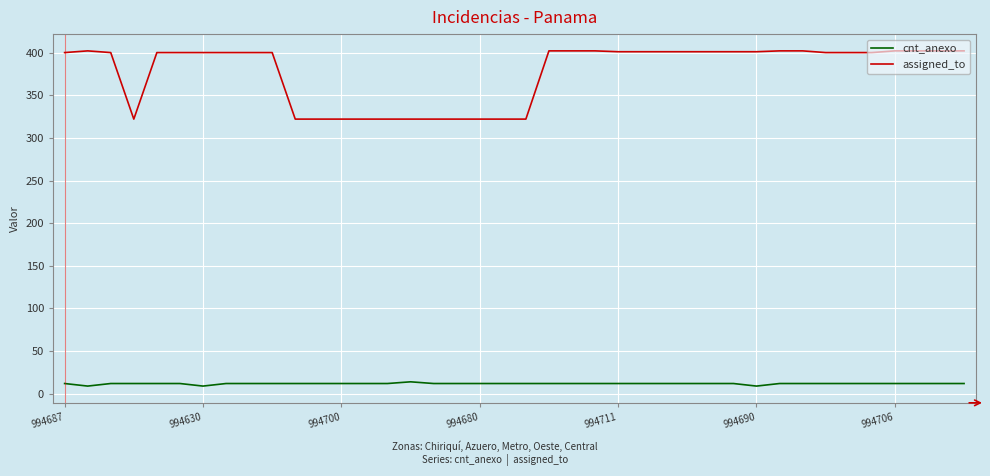

What is the average value of the assigned_to series?

377